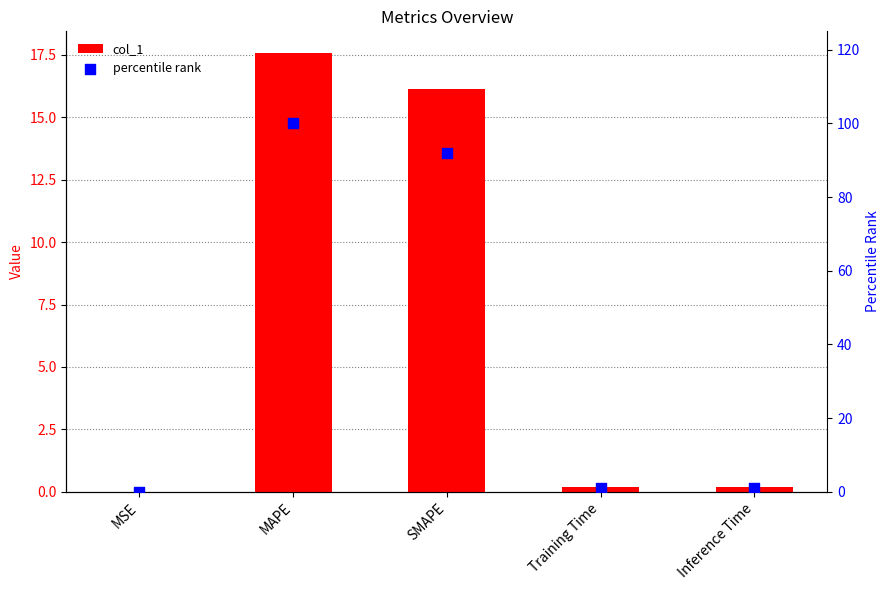

Which series contains the lowest Y value?

col_1